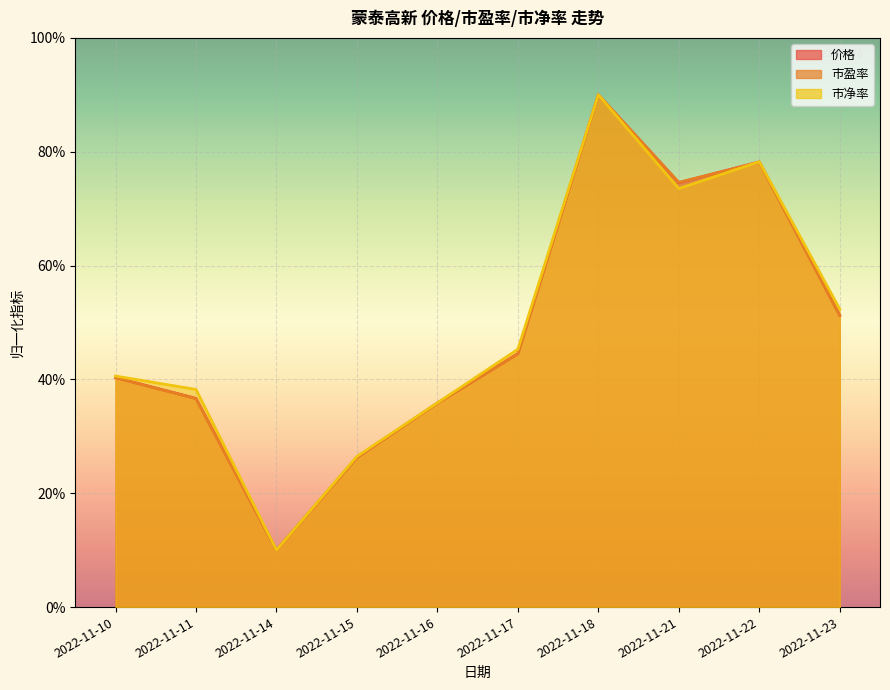

Which series changed the most between 2022-11-10 and 2022-11-23?

市净率